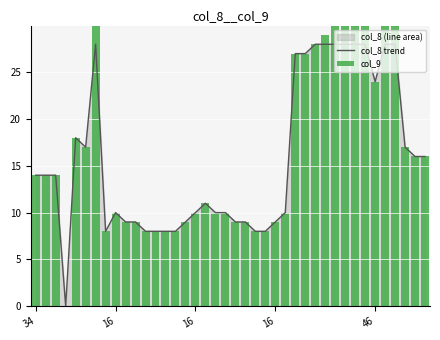

What is the average value of the col_9 series?

19